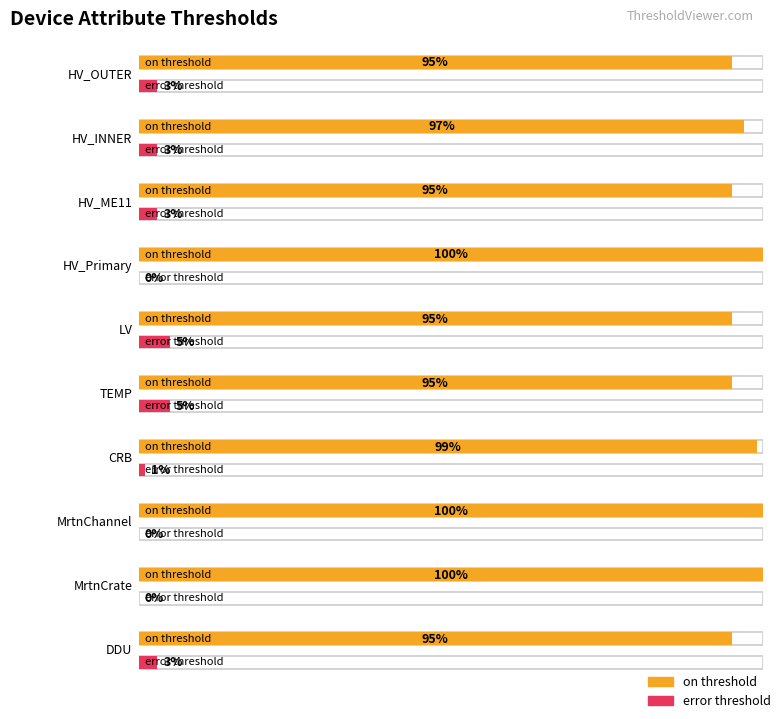

What is the label of the 5th bar from the right?

TEMP